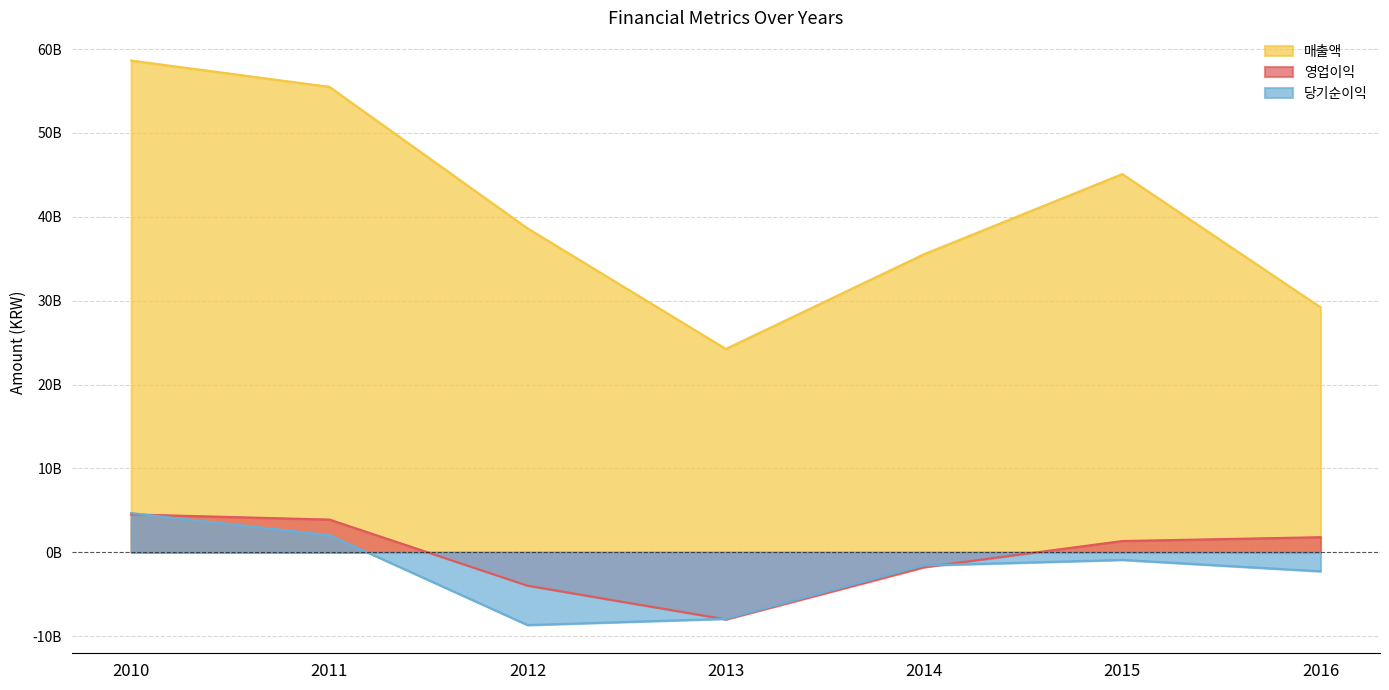

The 영업이익 series shows -2073289187 at 2012. True or false?

False